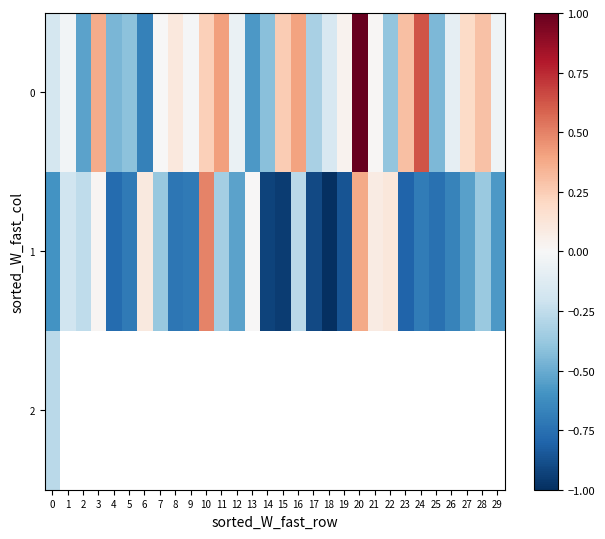

Where is 0 nearest to the value 0?

7